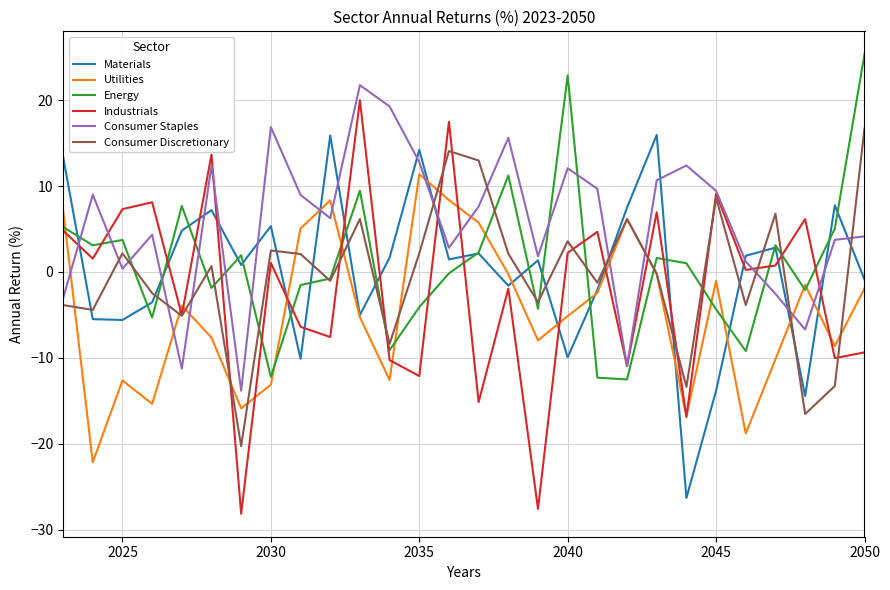

Which series has the largest range (max minus min)?

Industrials